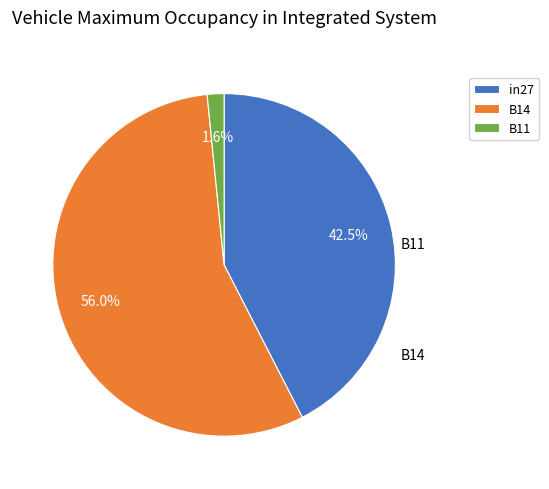

Combined, what portion of the pie is B11 and in27?

44.0%